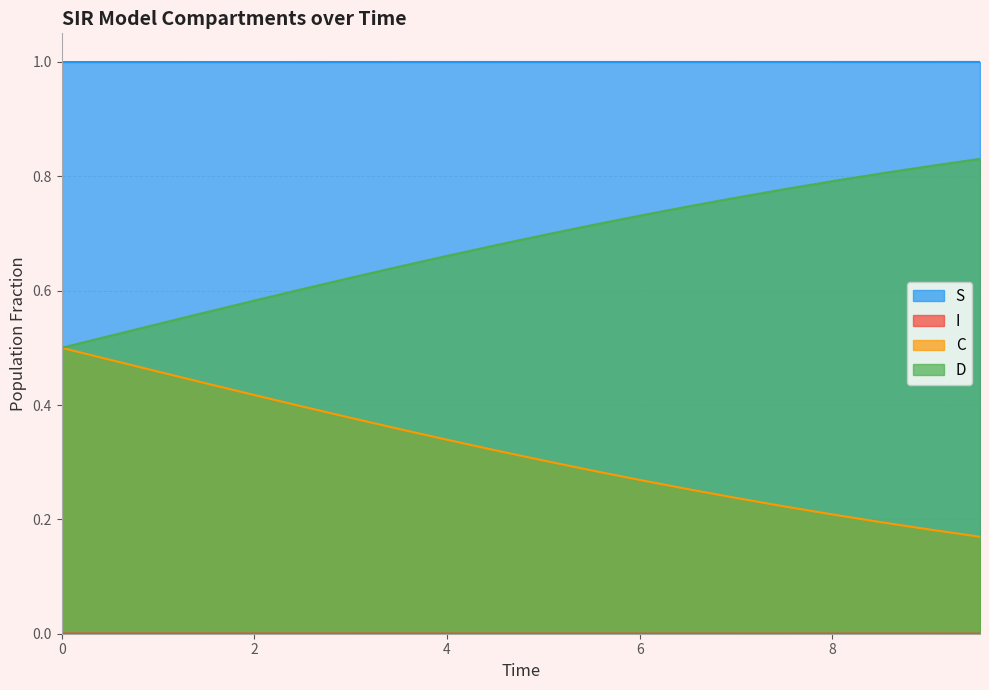

What is the difference between the maximum and second lowest values in the D series?

0.3